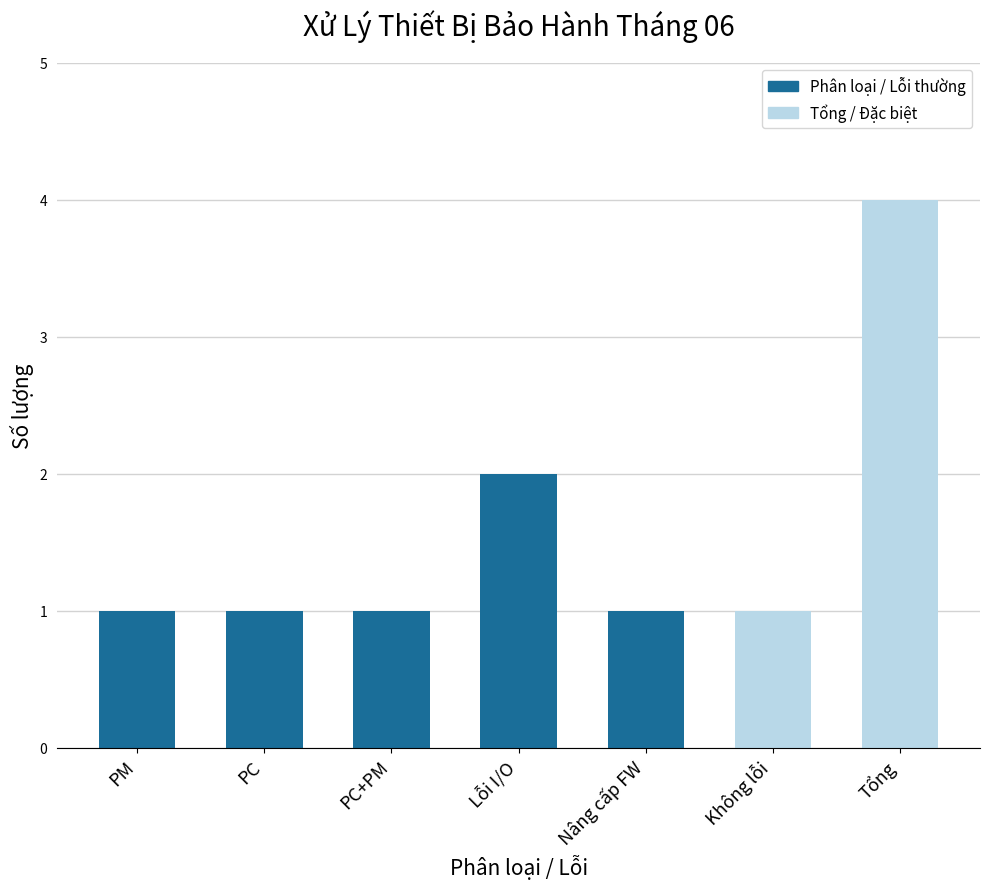

At which category does the chart reach its peak across all series?

Tổng